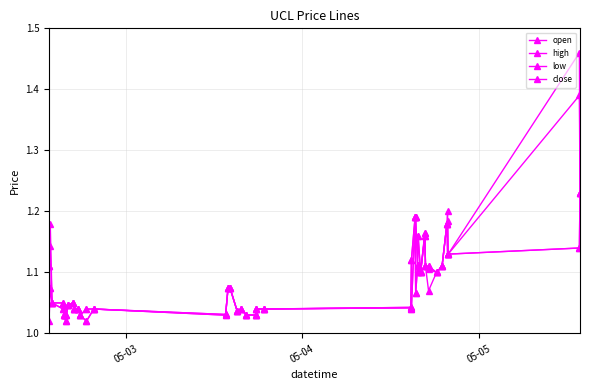

How many distinct data groups are displayed?

4